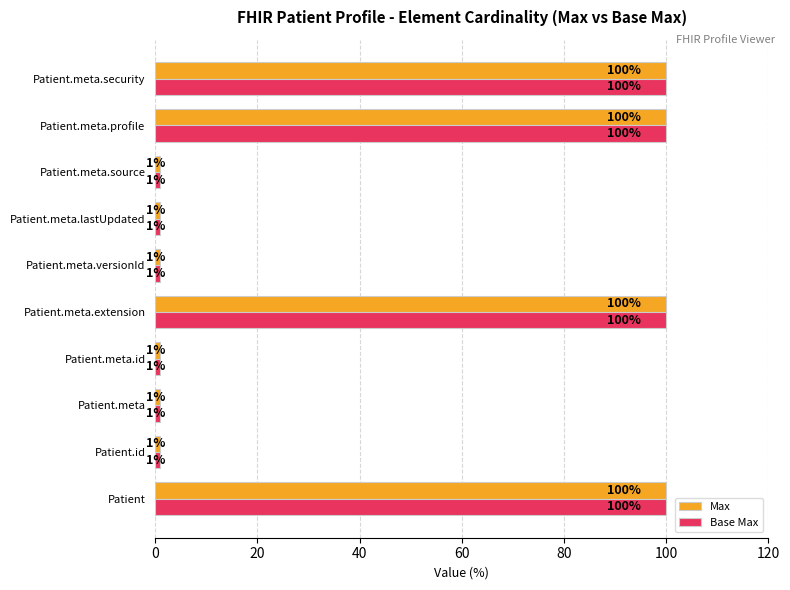

Is the value of Max at Patient.meta.profile greater than the value of Base Max at Patient.meta.lastUpdated?

Yes